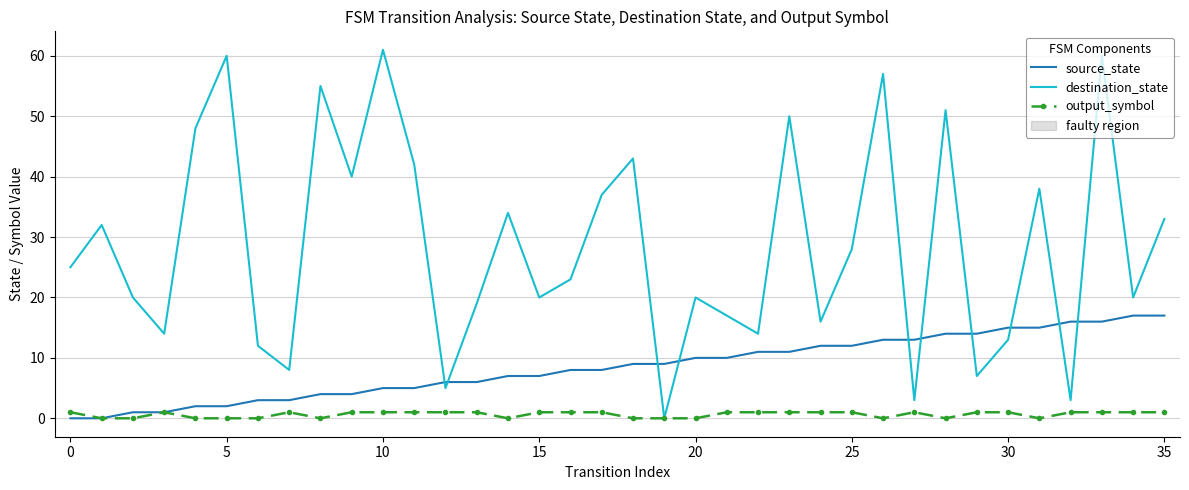

Which series has the largest range (max minus min)?

destination_state